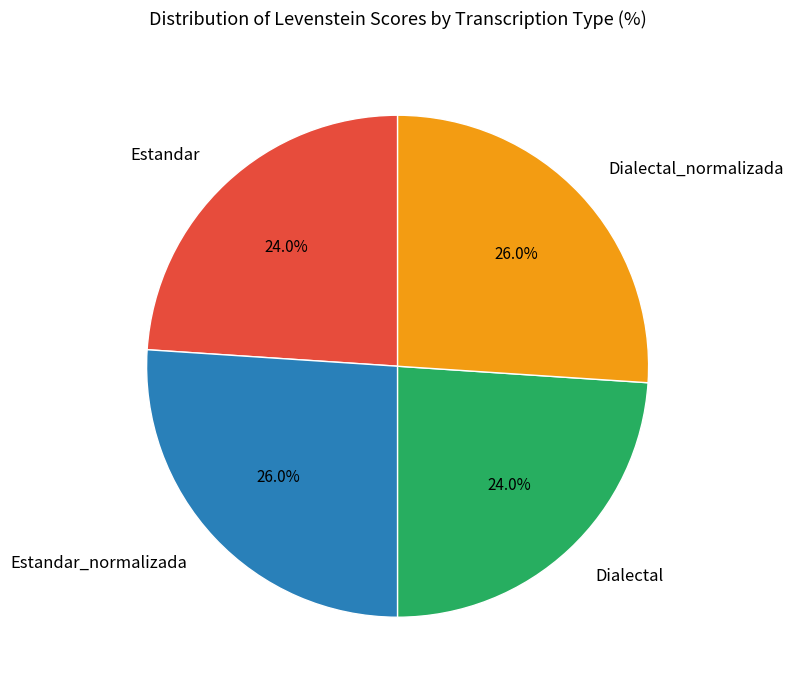

The Estandar_normalizada slice represents 26% of the pie. True or false?

True